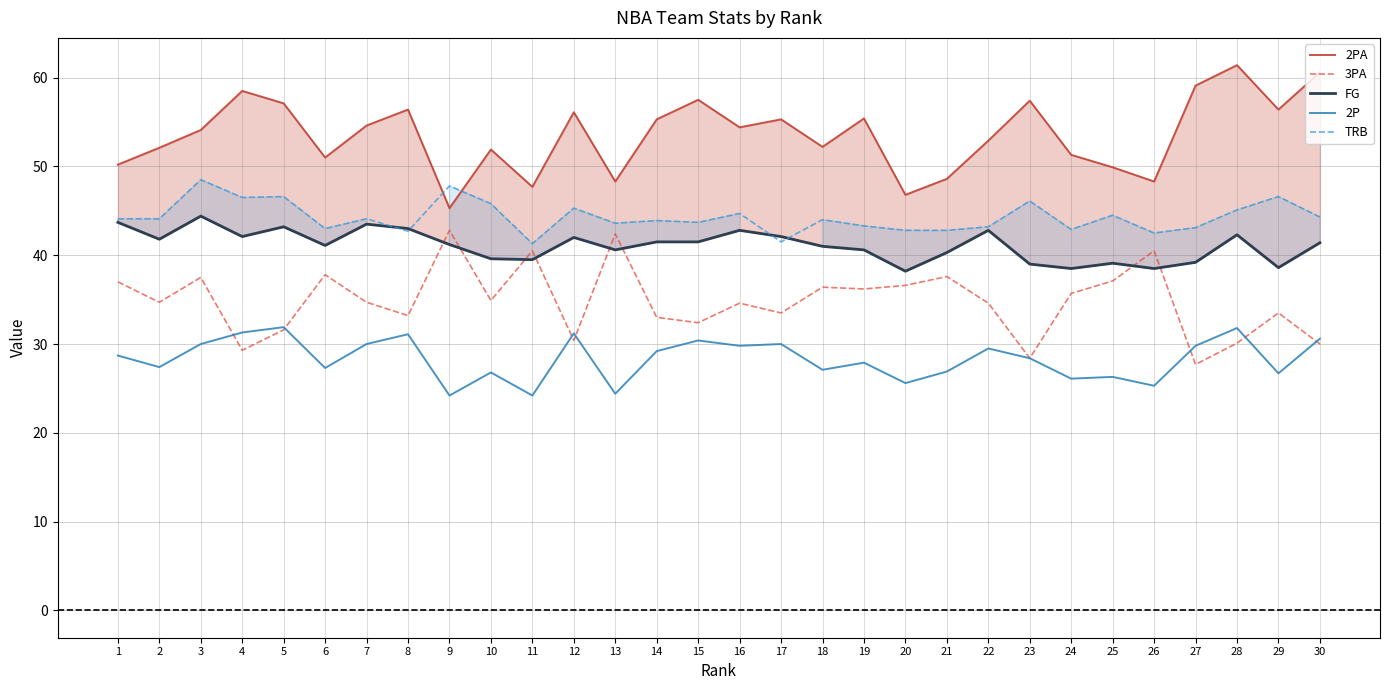

What is the difference between the 2PA values at 16 and 13?

6.1